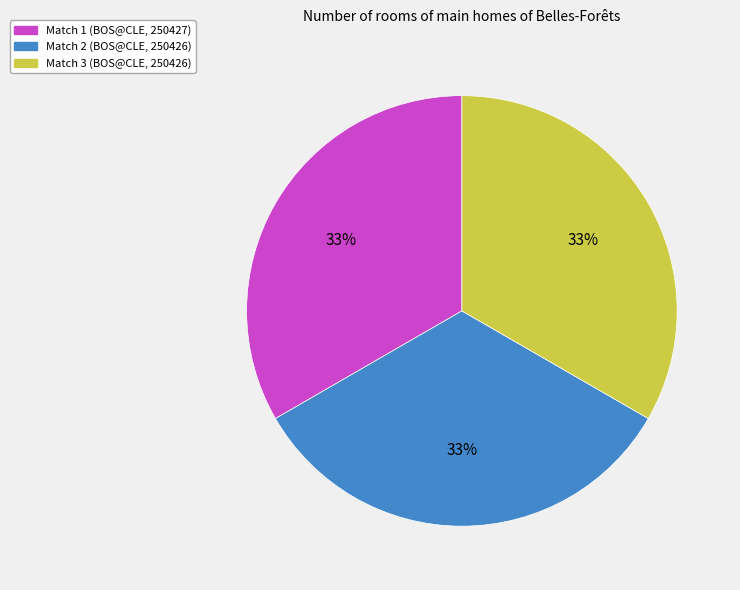

Is there any slice that represents more than half of the pie?

No